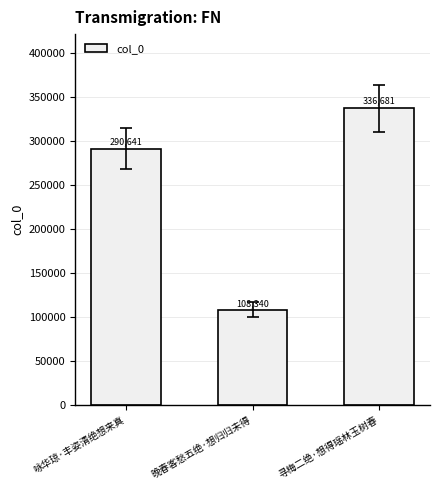

What is the change in value from 晚春客愁五绝·想归归未得 to 寻梅二绝·想得瑶林玉树春?

+228341